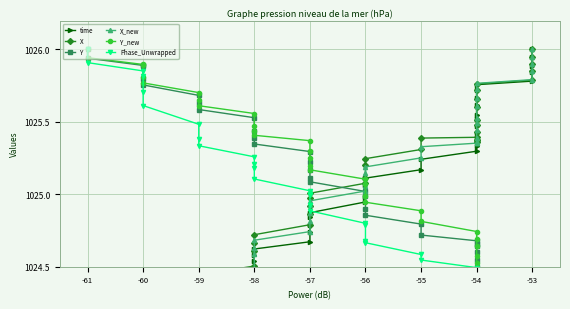

How many intersections are there between time and X_new?

2